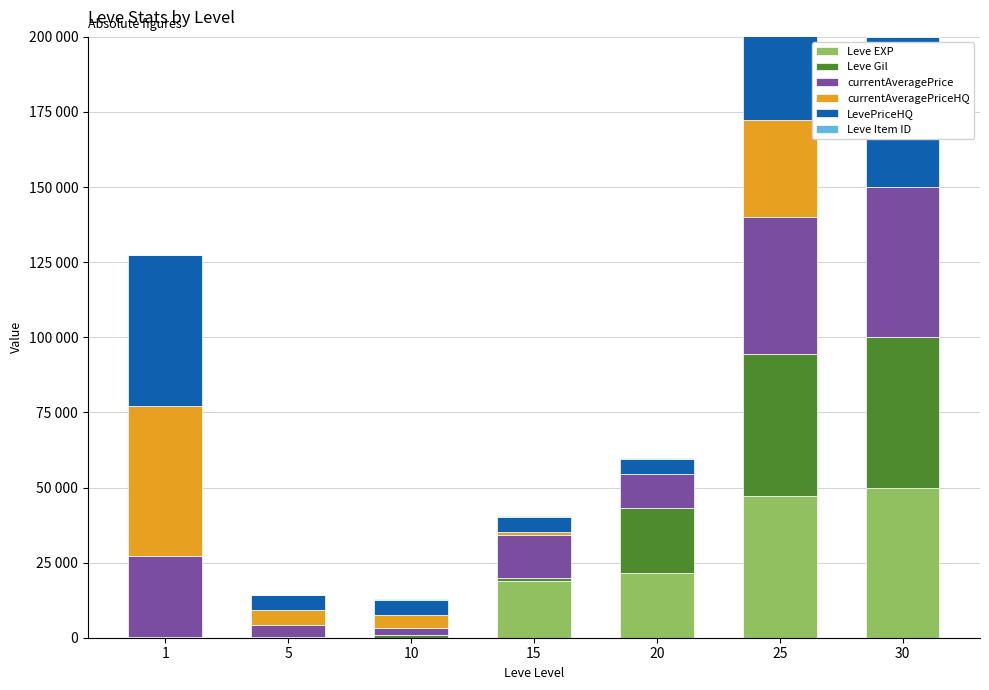

Where does the Leve Gil series first go above 990?

20